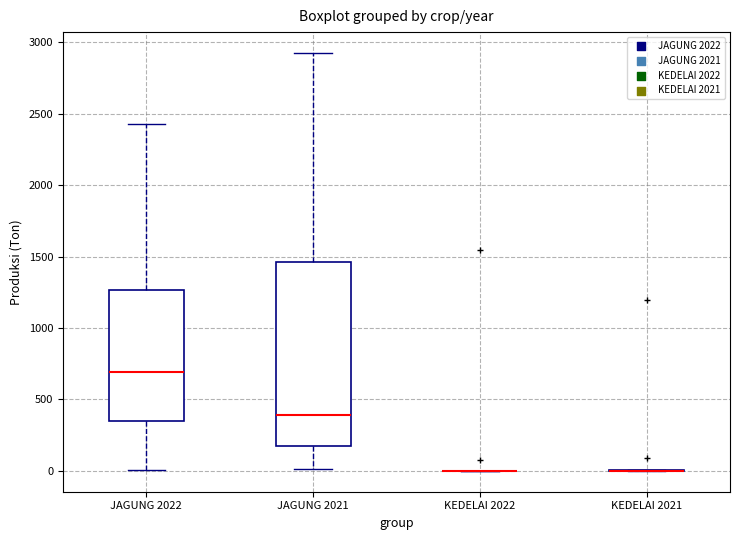

Reading left to right, read every box against the y-axis: the position of its median line, the range the box covers, and the ends of its whiskers. The values are not printed on the chart, so give them approximately, as read against the axis.

JAGUNG 2022: median 700, box 350 to 1250, whiskers 0 to 2450
JAGUNG 2021: median 400, box 200 to 1450, whiskers 0 to 2950
KEDELAI 2022: box collapsed to a line at 0, whiskers 0 to 0
KEDELAI 2021: box collapsed to a line at 0, whiskers 0 to 0